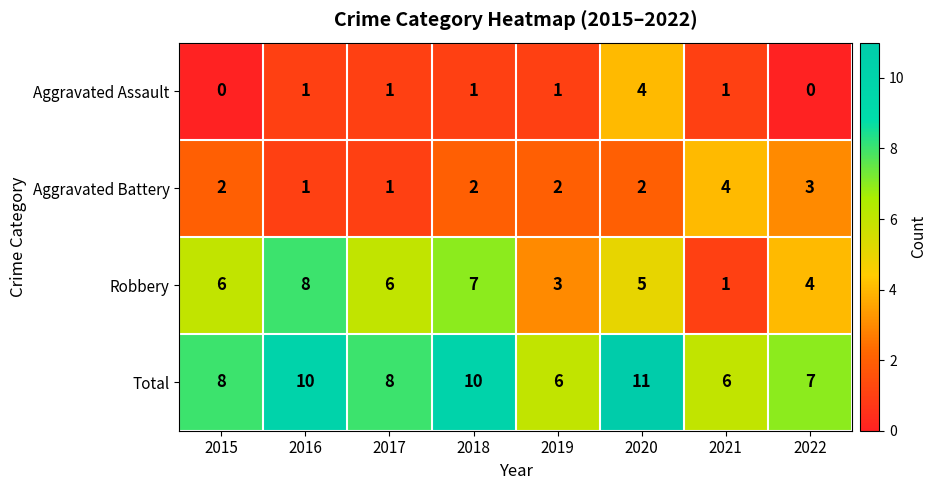

What is the sum of all Total values?

66